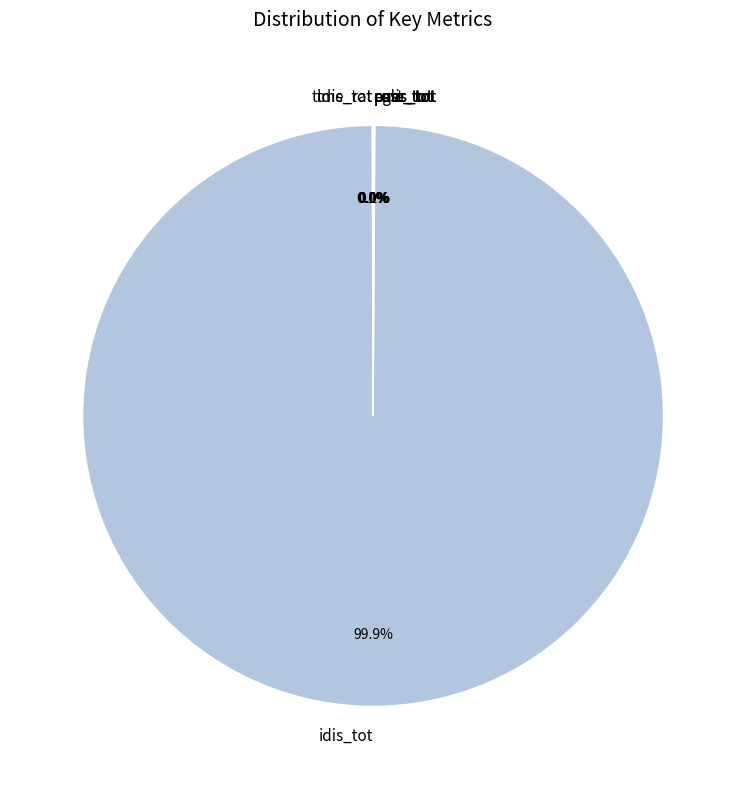

What is the largest slice in the pie chart?

idis_tot